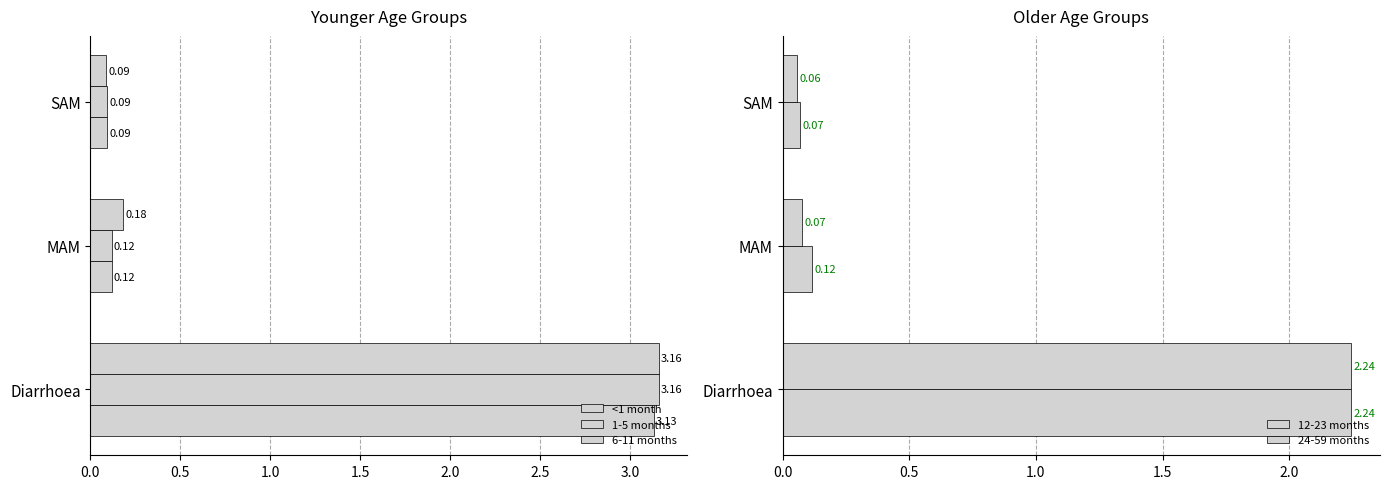

At how many categories does at least one series exceed 0?

3